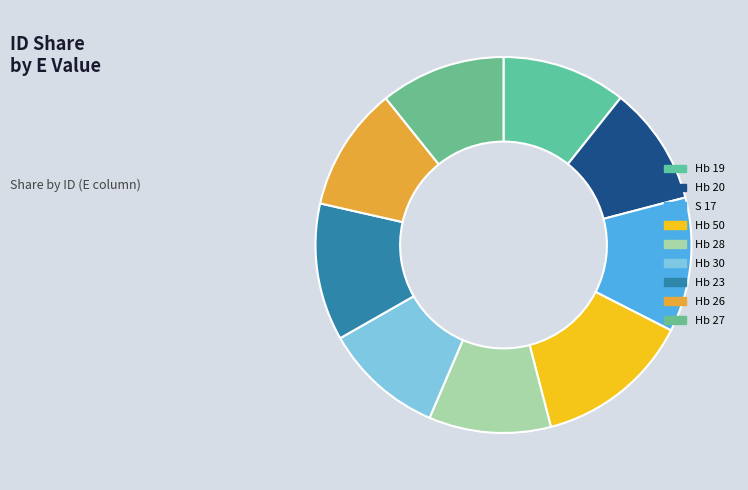

To the nearest percent, what is the combined percentage of S 17 and Hb 20?

22%